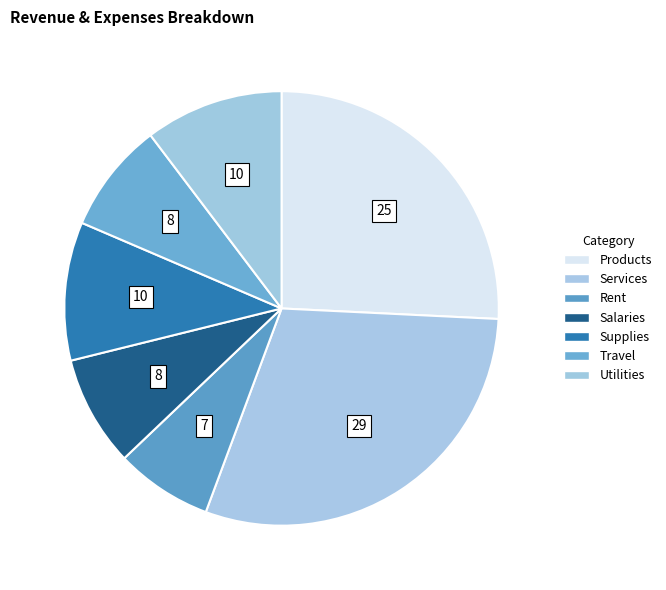

Is there any slice that represents more than half of the pie?

No